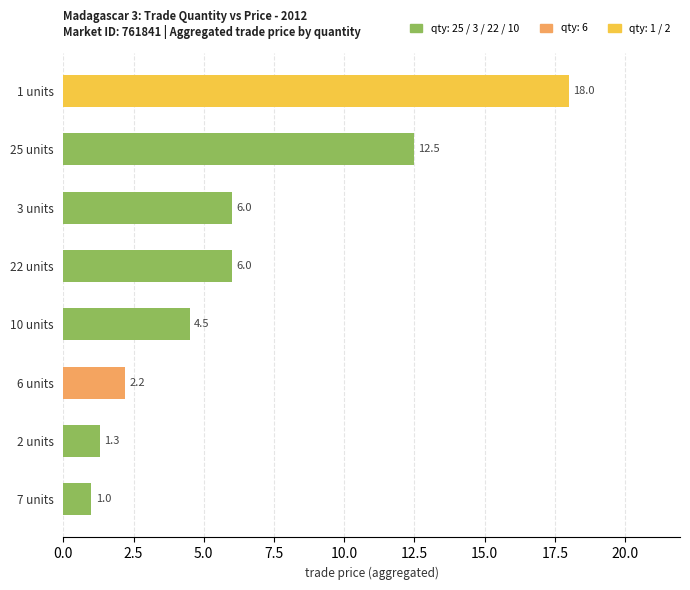

Approximately how many times larger is the value at 3 units compared to 7 units?

6.0